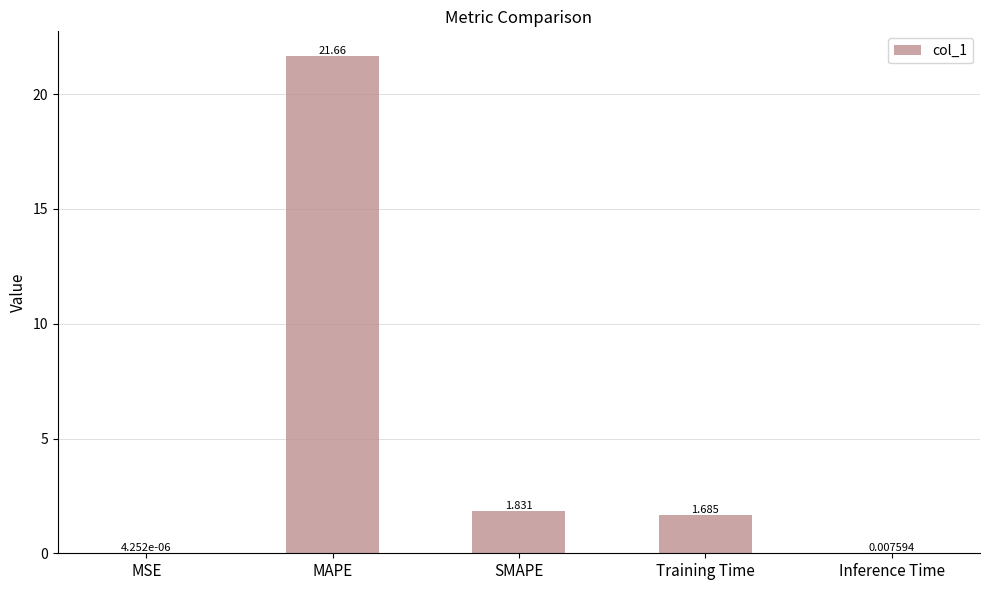

At which label is the value closest to 10?

SMAPE